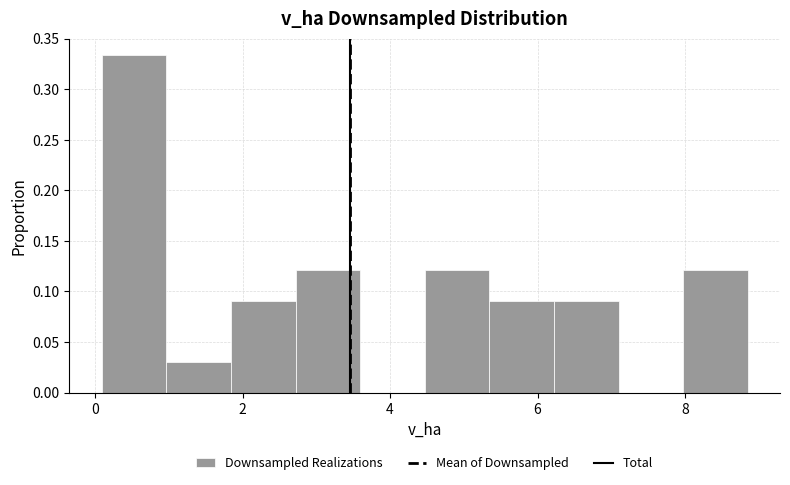

Reading left to right, list every bar in this chart as the range it spans on the x-axis followed by its height. Neither the bar edges nor the heights are printed on the chart, so give them approximately, as read against the axes.

0.0 to 1.0: 0.335
1.0 to 1.8: 0.030
1.8 to 2.8: 0.090
2.8 to 3.6: 0.120
3.6 to 4.4: 0
4.4 to 5.4: 0.120
5.4 to 6.2: 0.090
6.2 to 7.0: 0.090
7.0 to 8.0: 0
8.0 to 8.8: 0.120